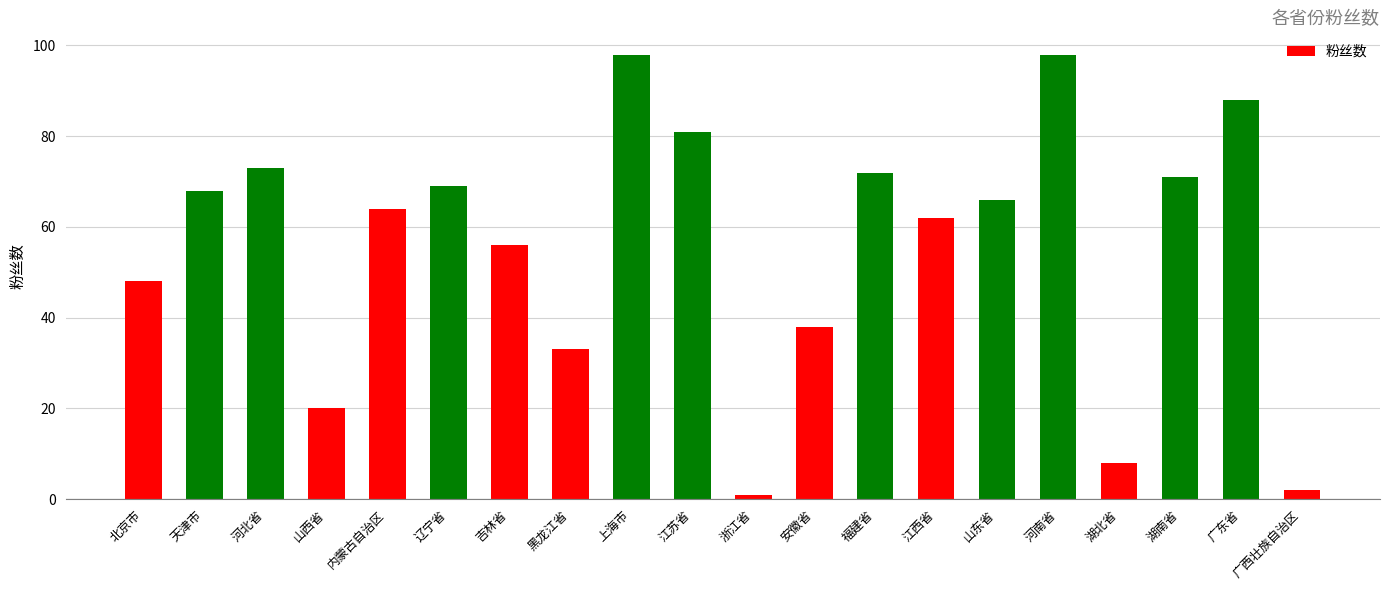

The chart shows a value of 98 at 上海市. True or false?

True